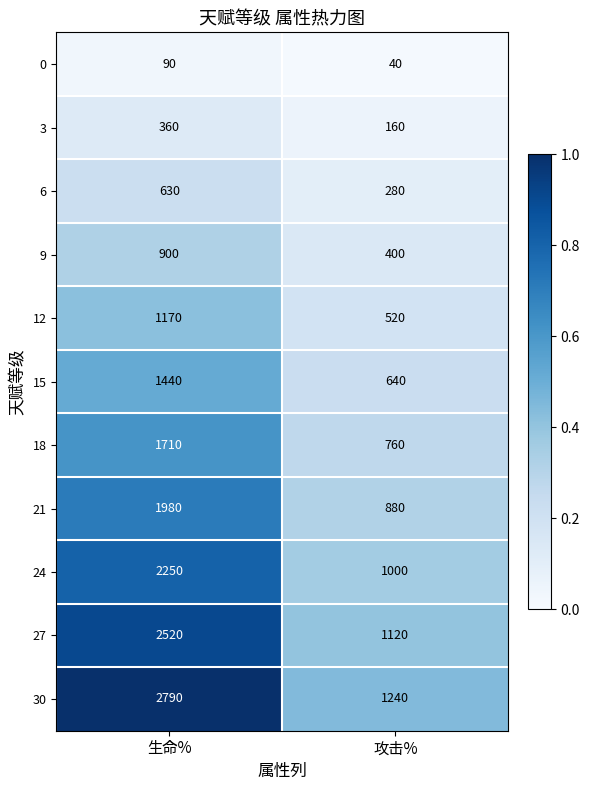

Which series has the largest total across all categories?

30